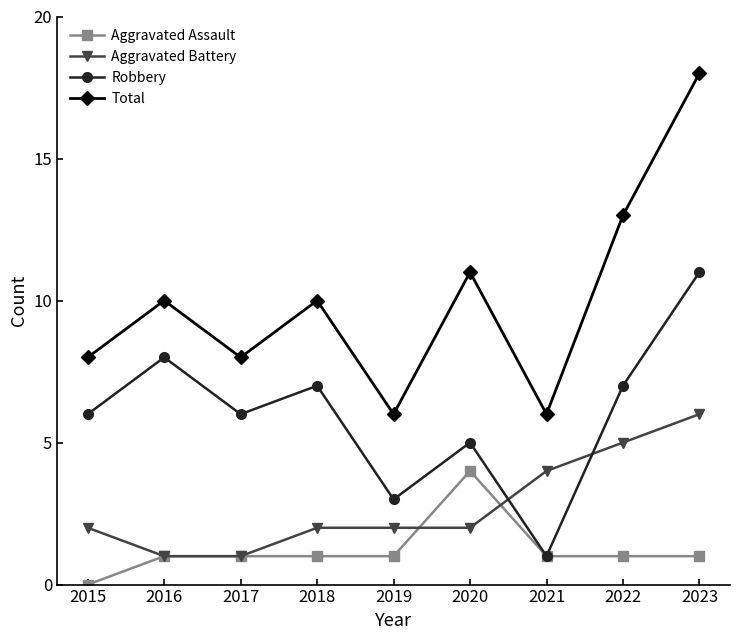

True or false: Aggravated Battery has more than 1 points higher than both neighbors.

False